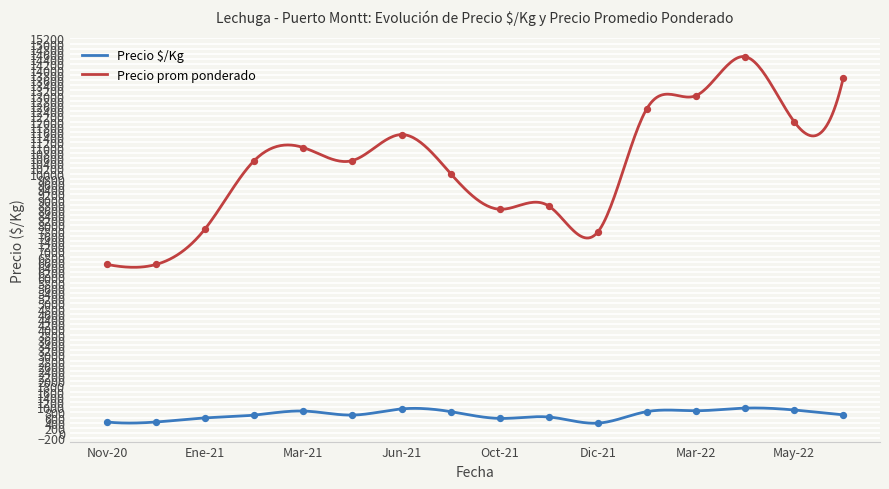

Is the value of Precio promedio ponderado at 2021-06 greater than the value of Precio $/Kg at 2020-12?

Yes